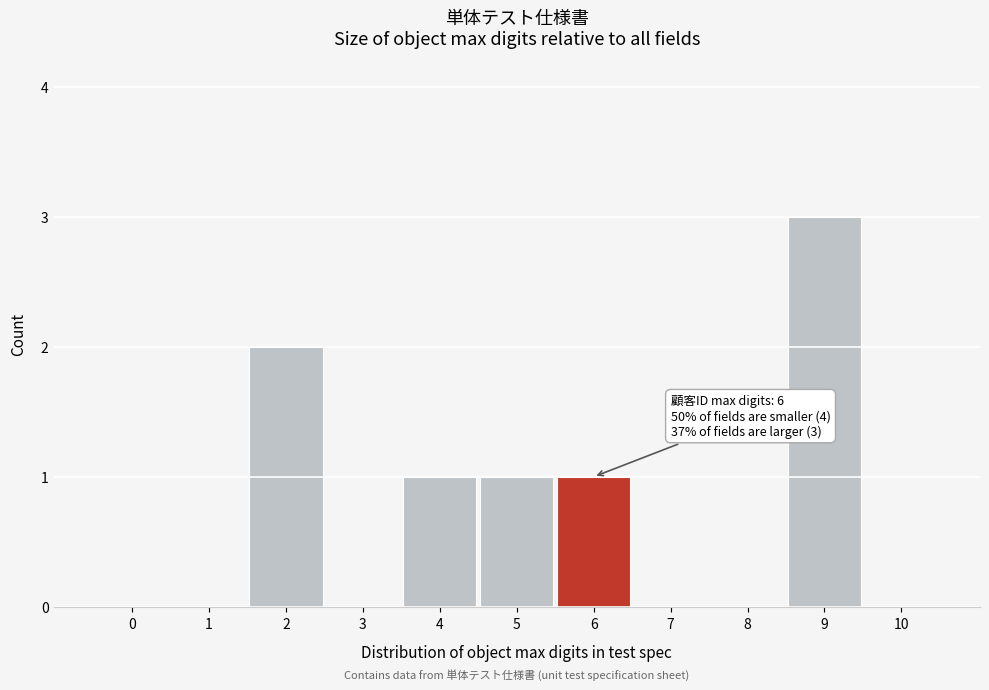

Reading left to right, list all the values displayed in this chart.

0=0	1=0	2=2	3=0	4=1	5=1	6=1	7=0	8=0	9=3	10=0